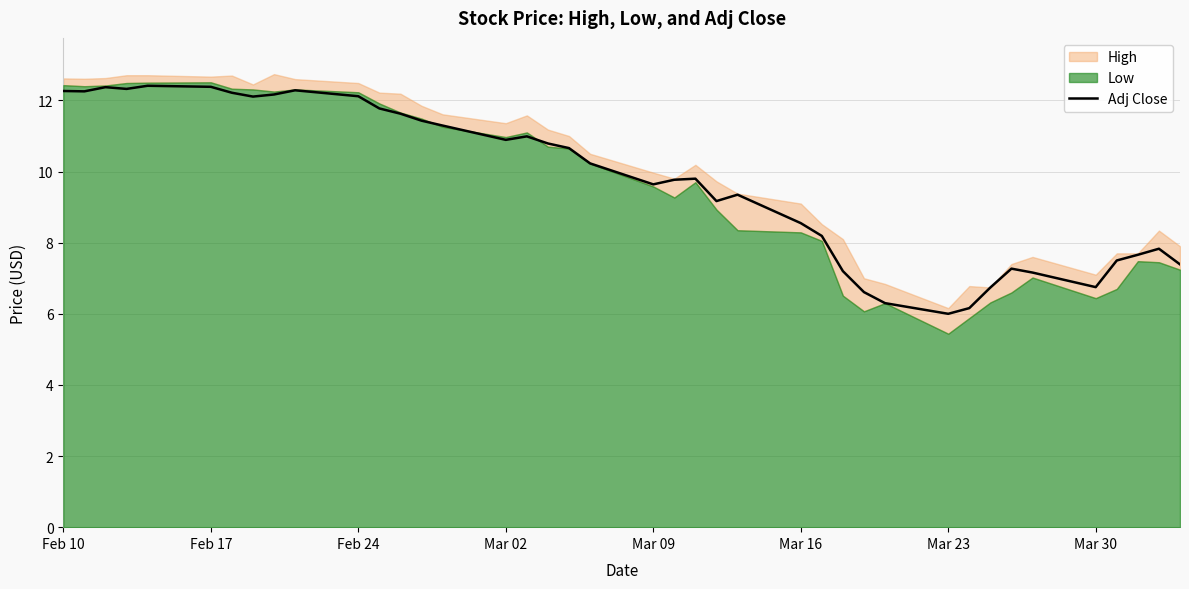

At which label does Adj Close first exceed 10?

Feb 10